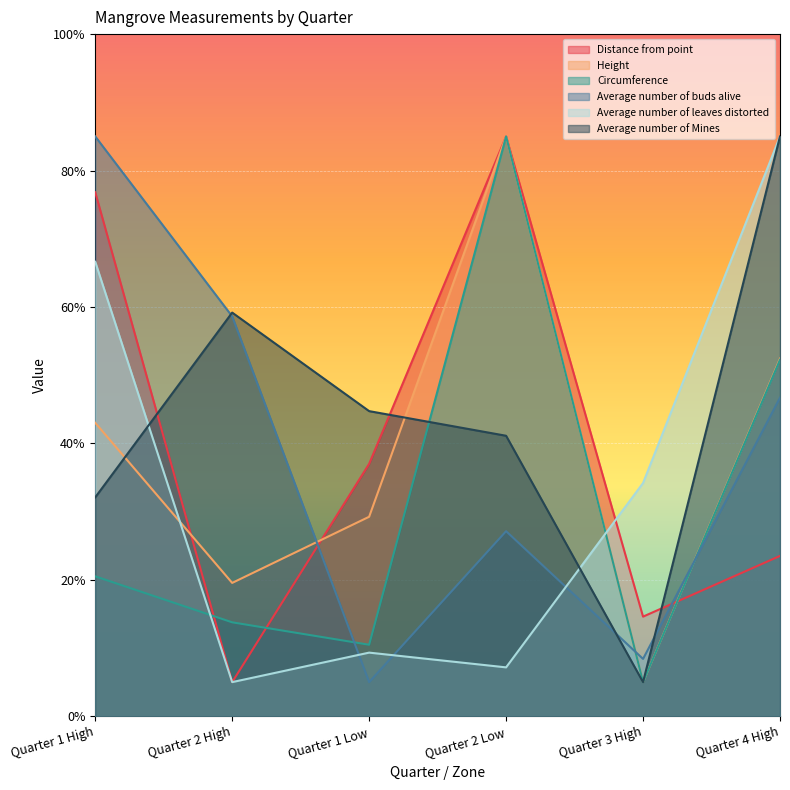

What is the sum of the Height values at Quarter 3 High and Quarter 1 High?

48.0